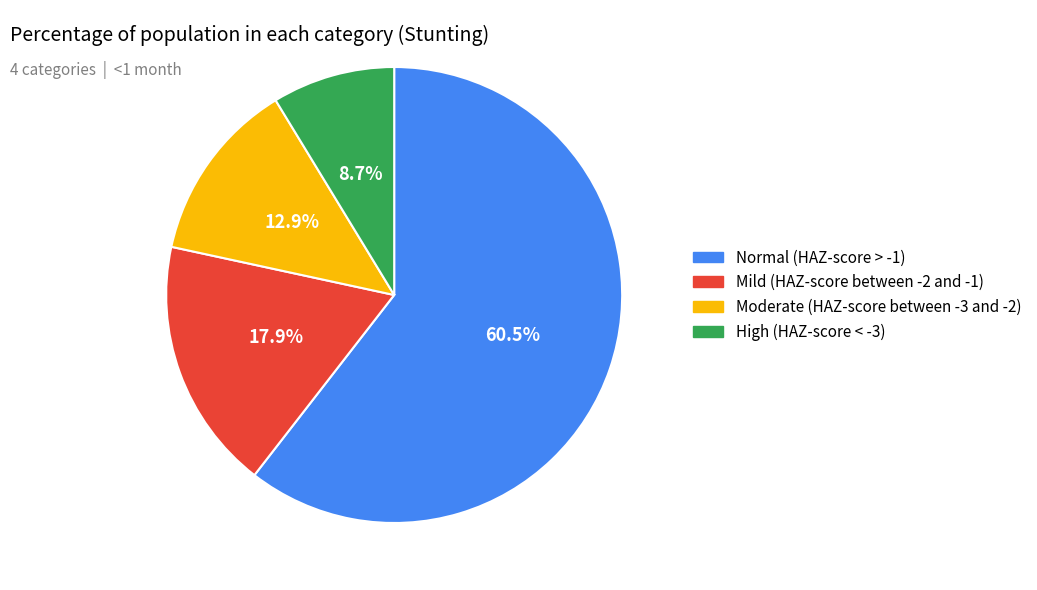

Is the sum of Normal (HAZ-score > -1) and Moderate (HAZ-score between -3 and -2) greater than half?

Yes